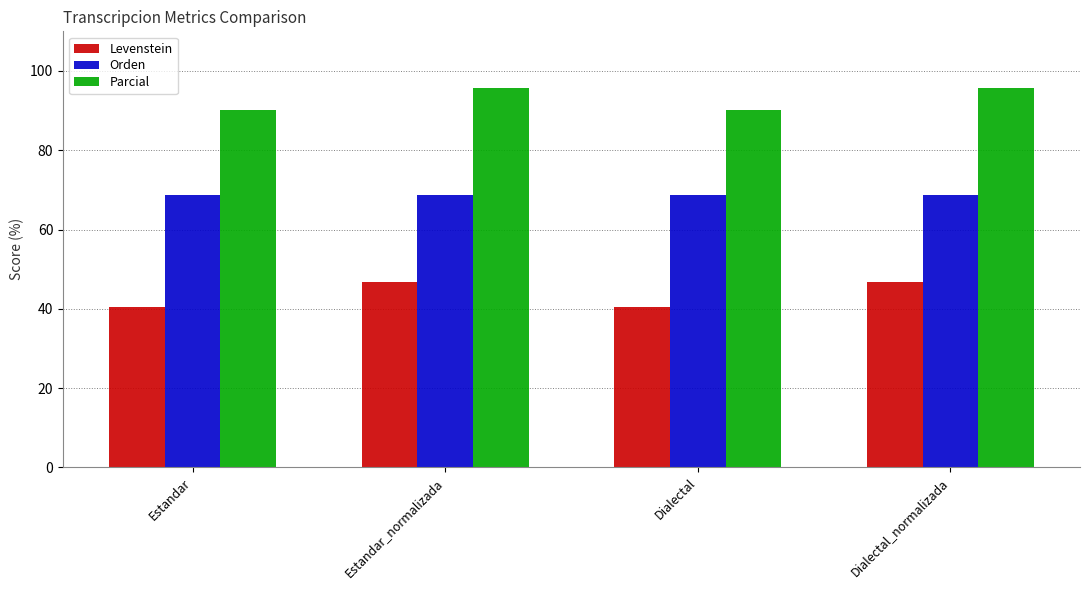

What are all the series names shown in the legend?

Levenstein, Orden, Parcial